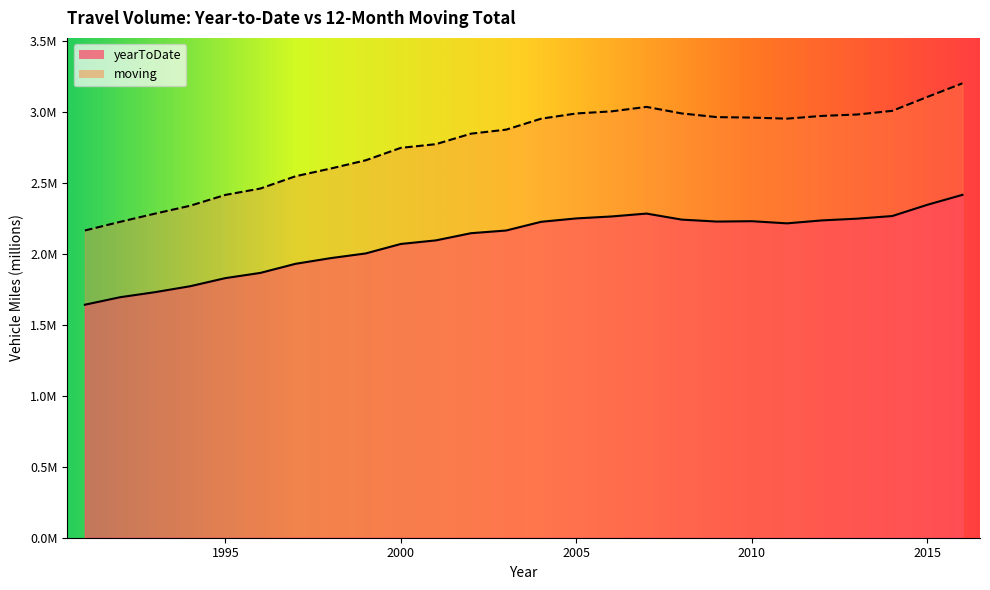

Is the value of moving at 2015 greater than the value of yearToDate at 1992?

Yes